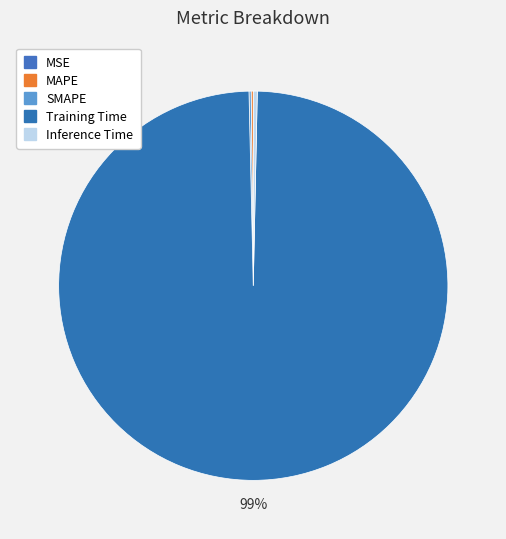

To the nearest percent, what portion does Training Time represent?

99%